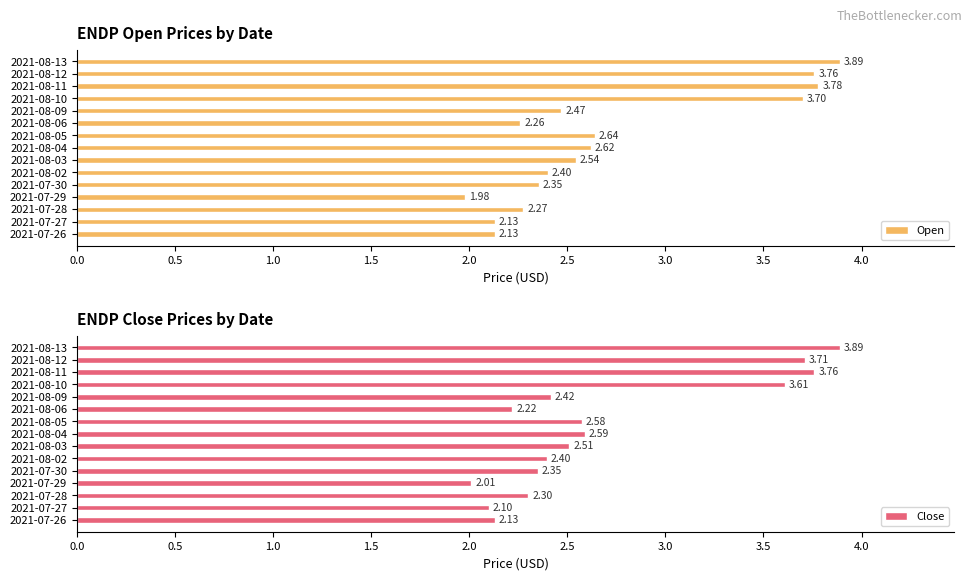

Which series has the largest total across all categories?

Open